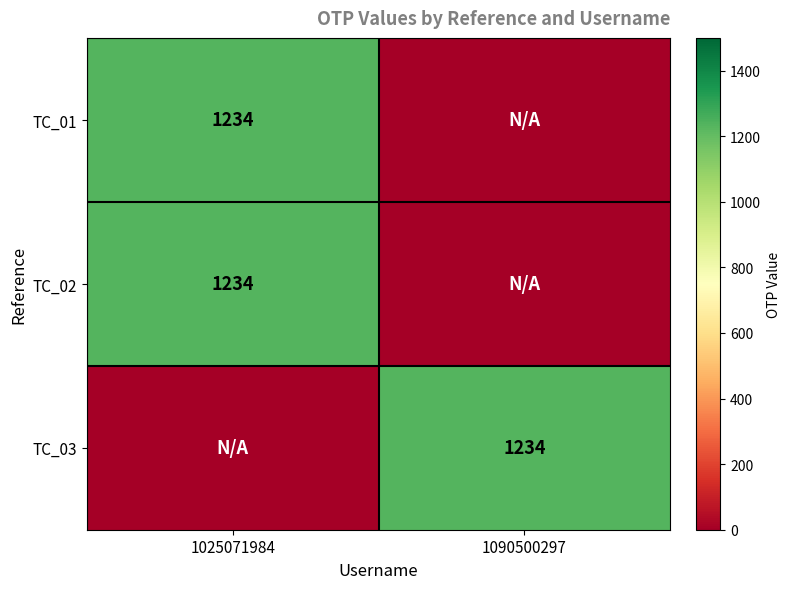

Is it true that TC_01 equals 1234 at 1025071984?

True